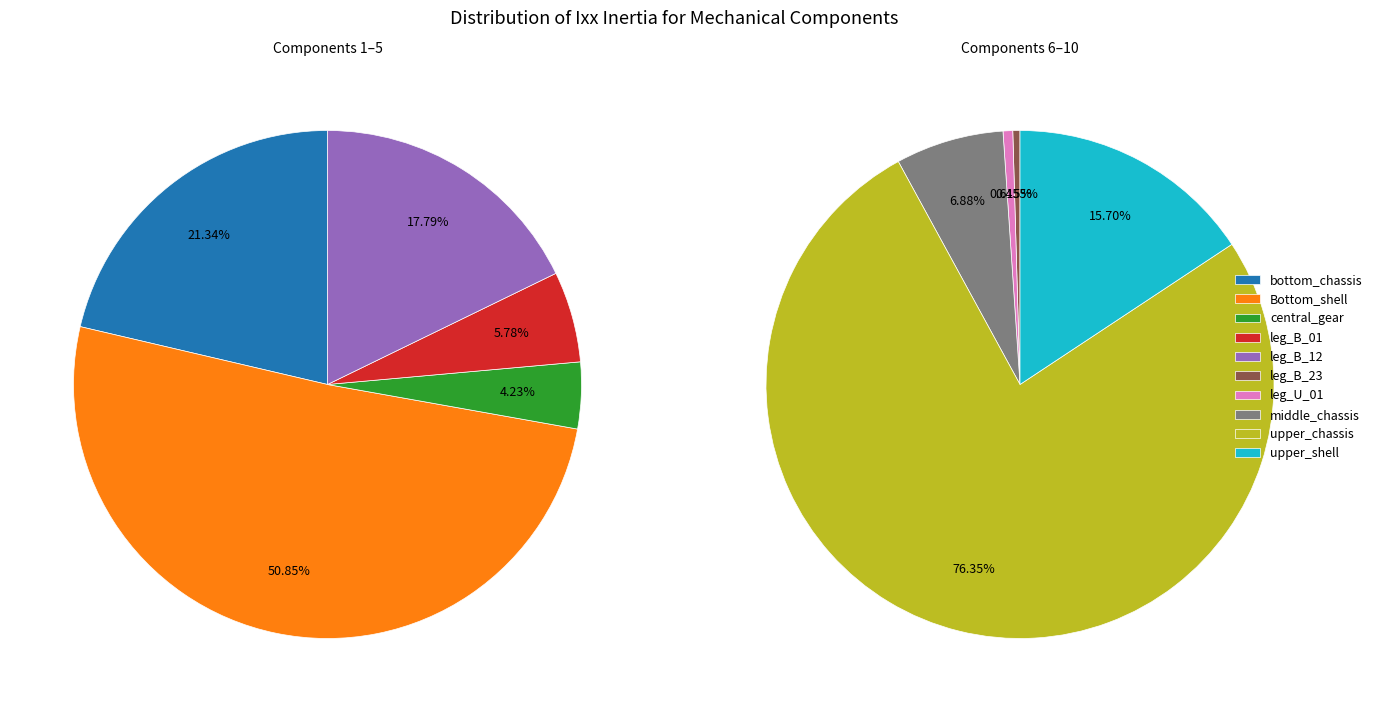

True or false: Bottom_shell accounts for 5% of the total.

False